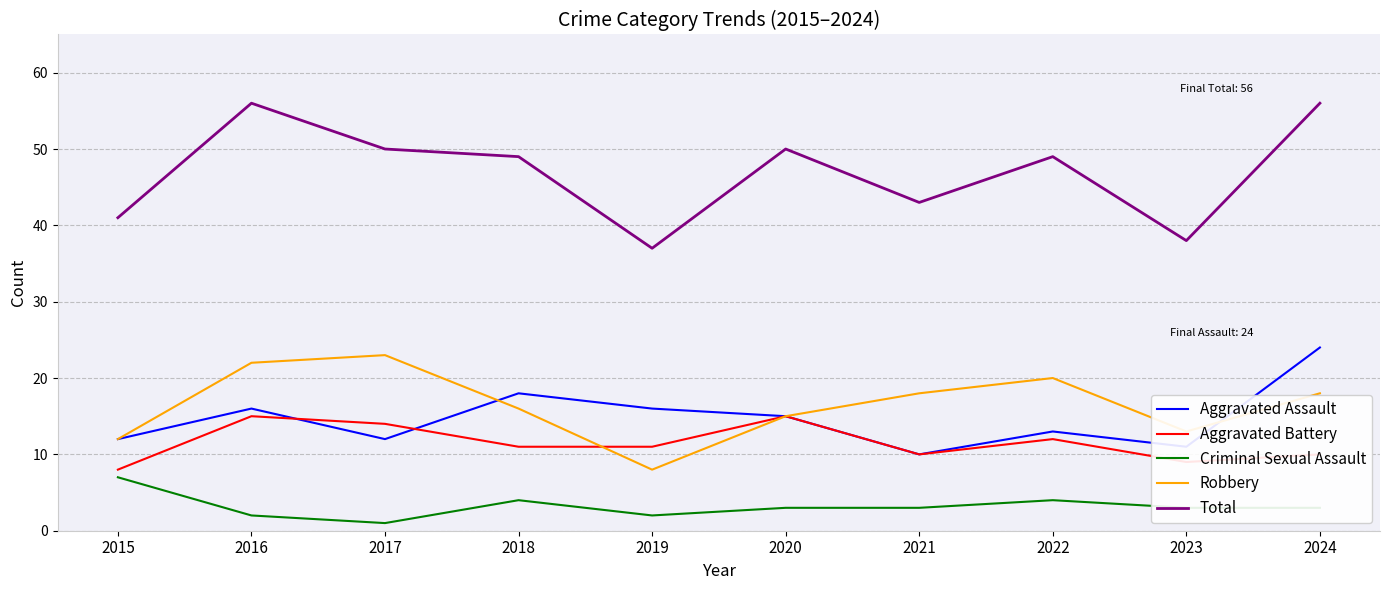

Is the value of Aggravated Battery at 2023 greater than the value of Criminal Sexual Assault at 2022?

Yes